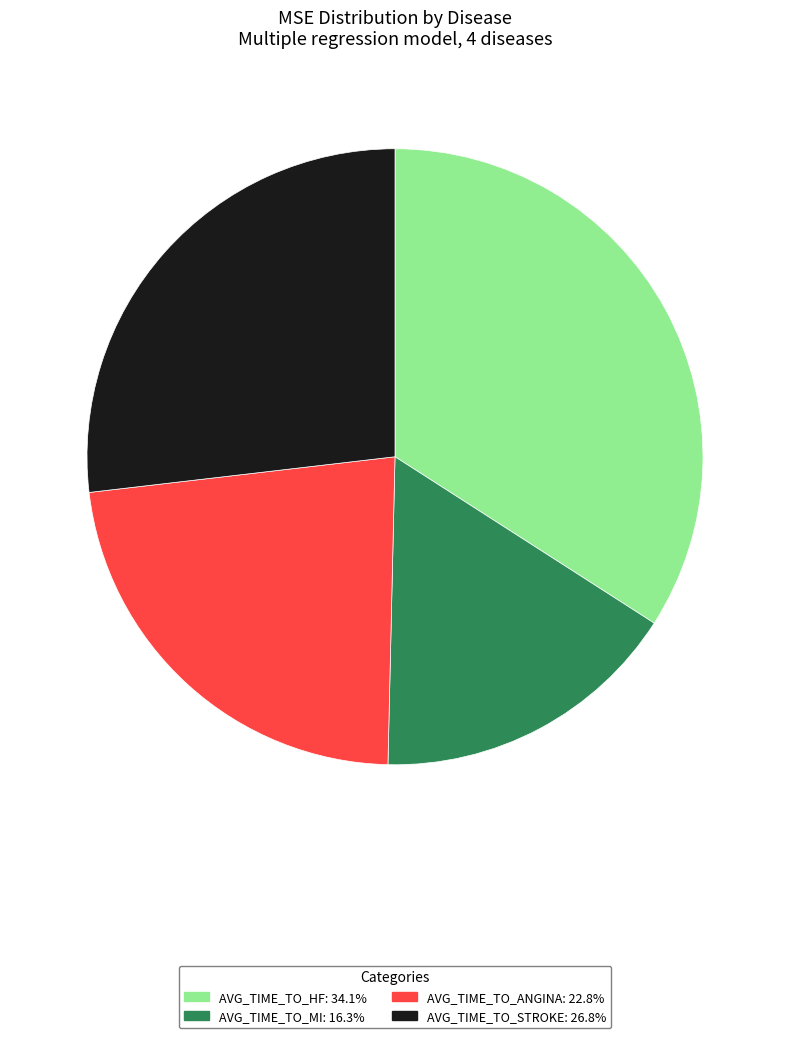

Is the sum of AVG_TIME_TO_MI: 16.3% and AVG_TIME_TO_ANGINA: 22.8% greater than half?

No